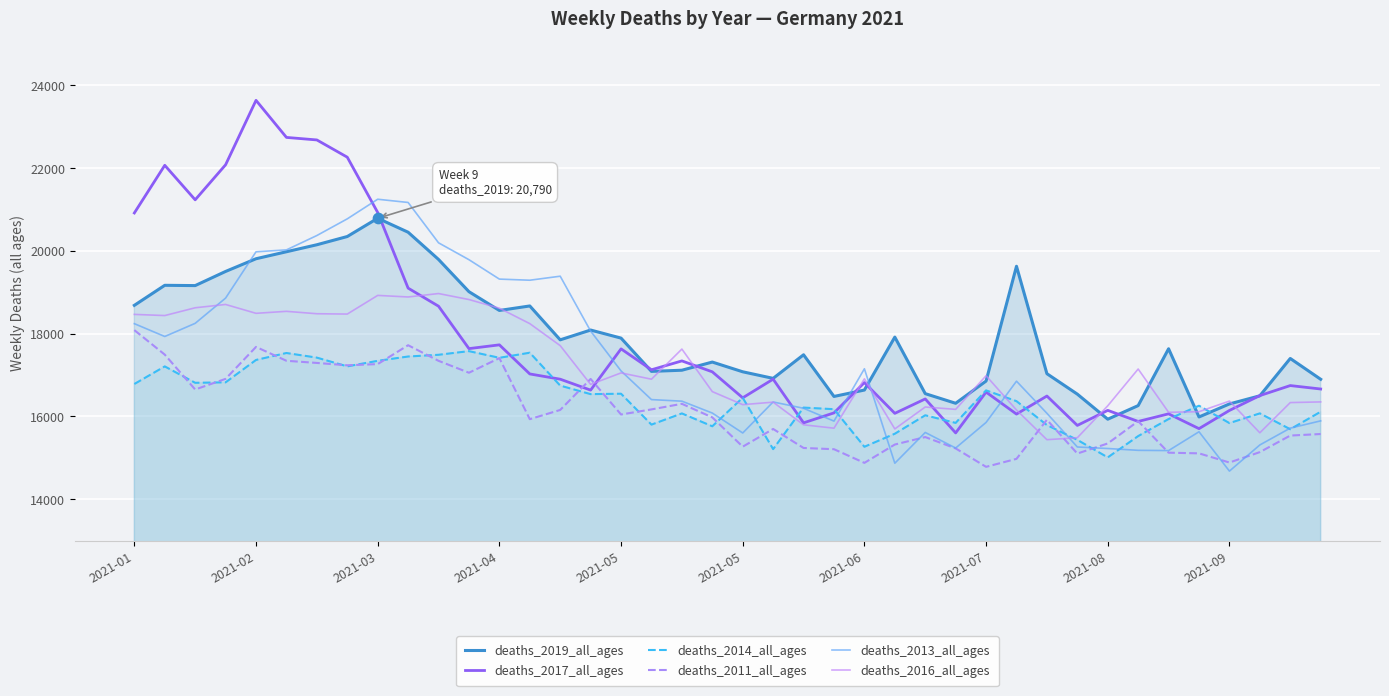

Is the value of deaths_2013_all_ages at 39 greater than the value of deaths_2019_all_ages at 2021-08?

No